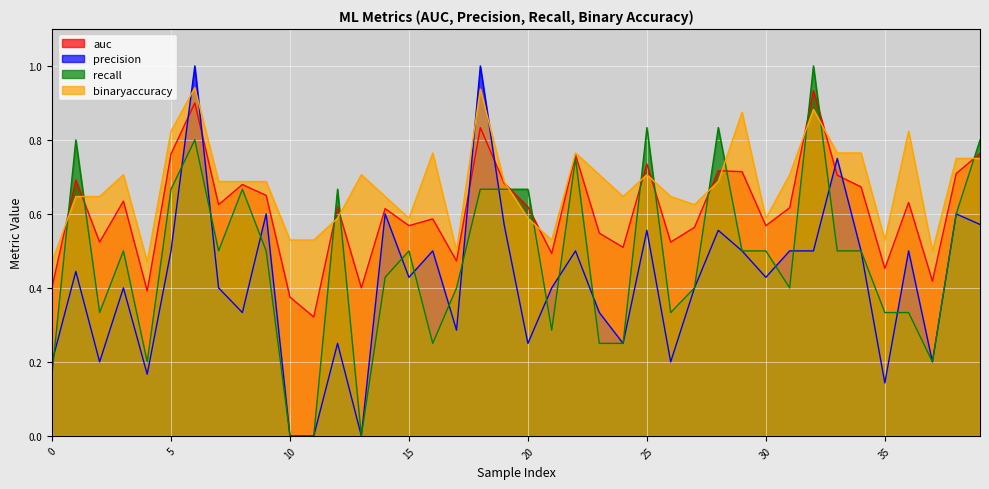

List the series in order of their overall mean, highest first.

binaryaccuracy, auc, recall, precision